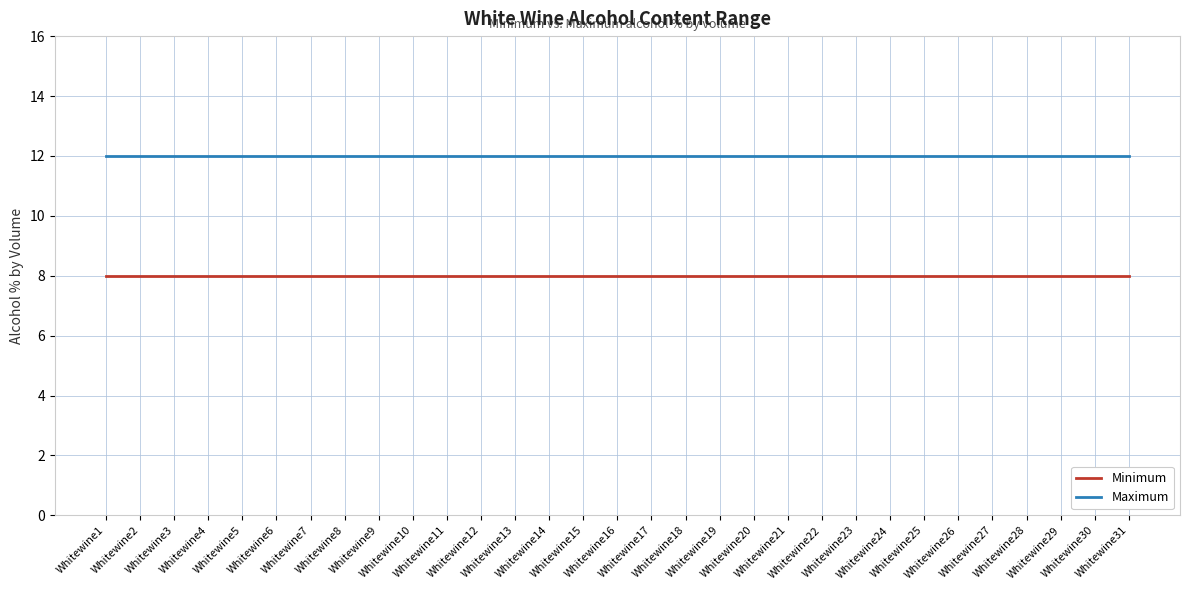

How many series are shown in this chart?

2